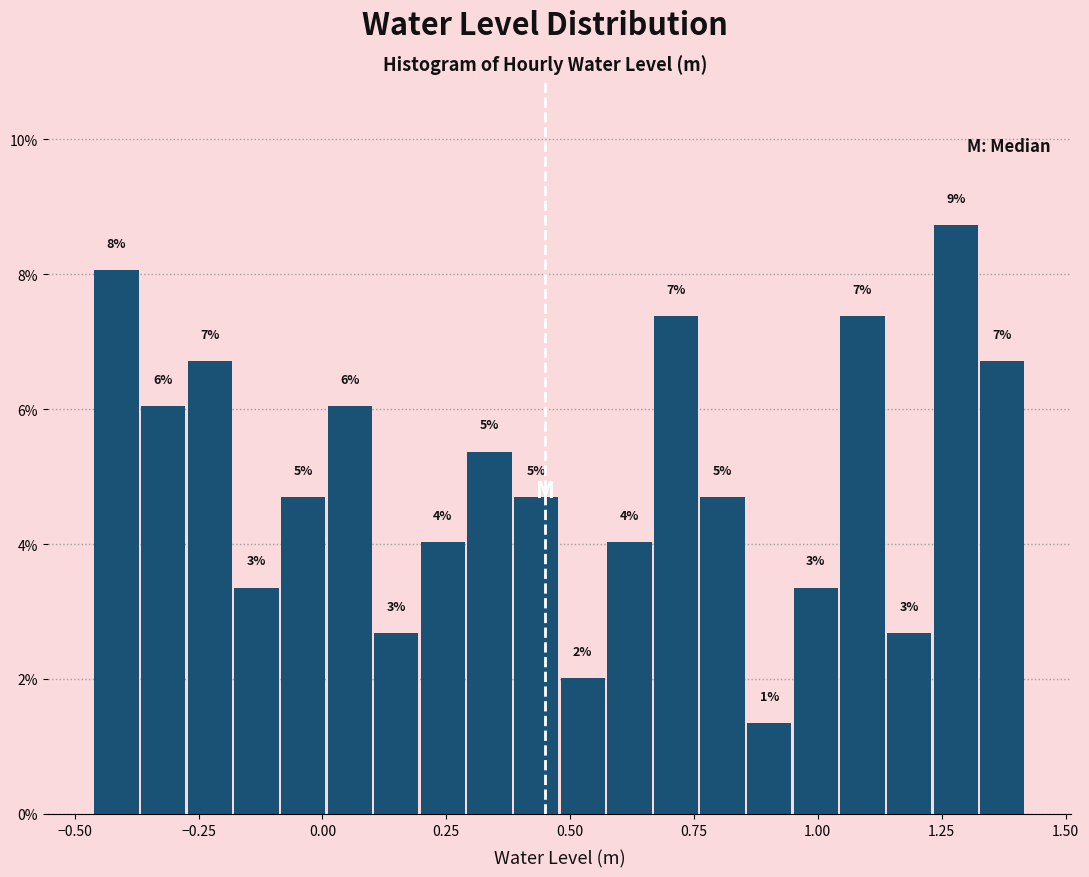

Read against the x-axis, roughly where is the centre of the tallest bar?

1.30